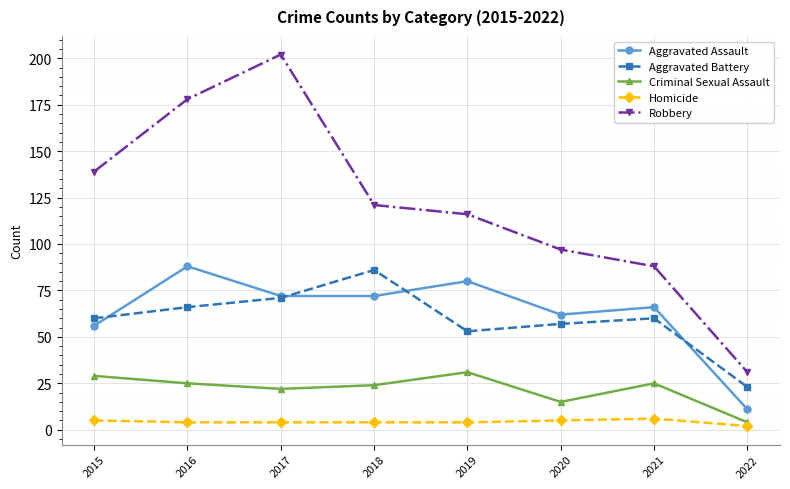

What is the sum of the Robbery values at 2016 and 2020?

275